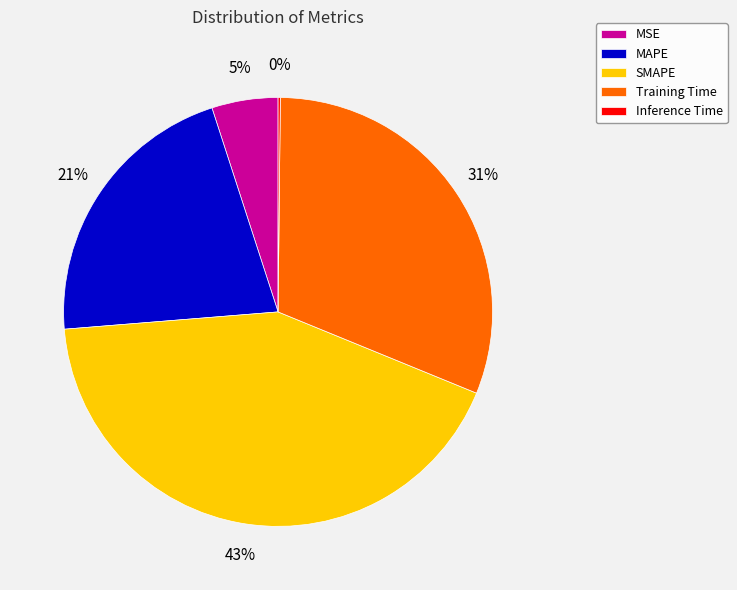

What is the largest slice in the pie chart?

SMAPE